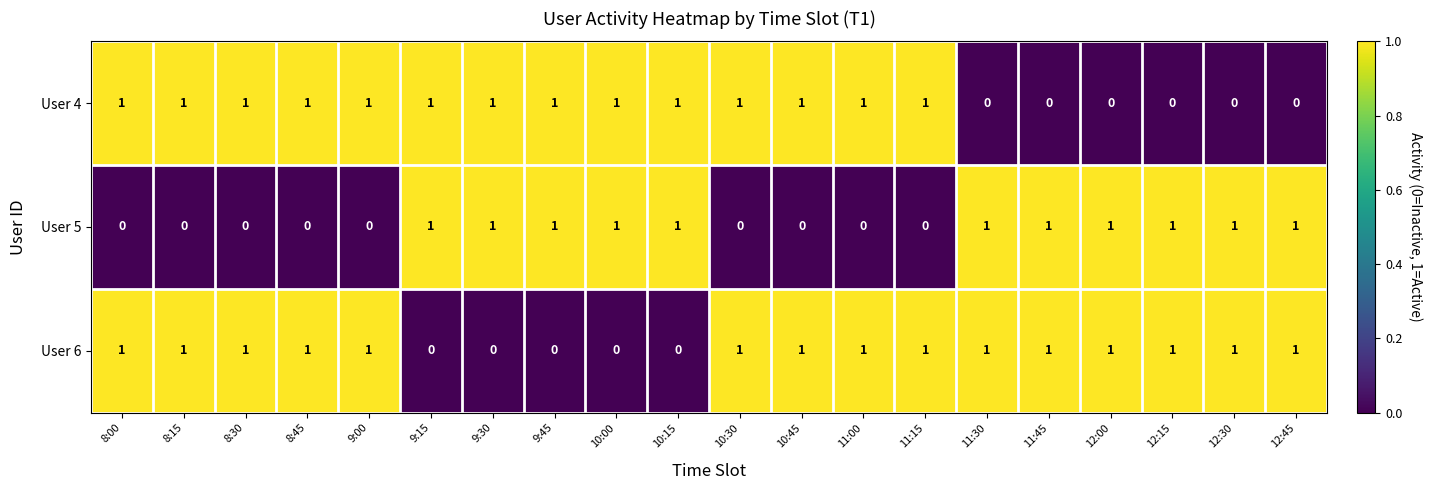

What is the greatest value displayed?

1